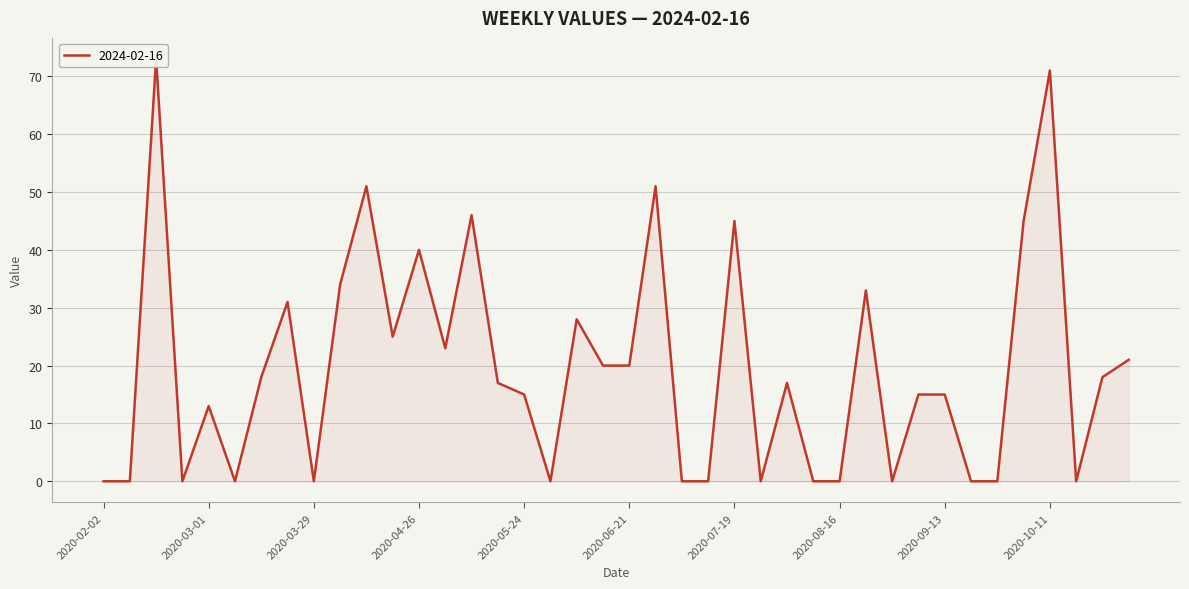

What is the label of the 2nd point from the left?

2020-02-09